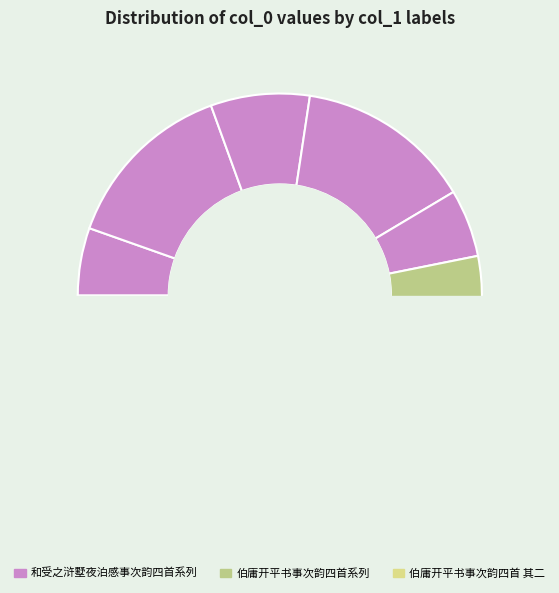

To the nearest percent, what is the difference between the 伯庸开平书事次韵四首 其四 and 和受之浒墅夜泊感事次韵四首 其三 slice percentages?

9%